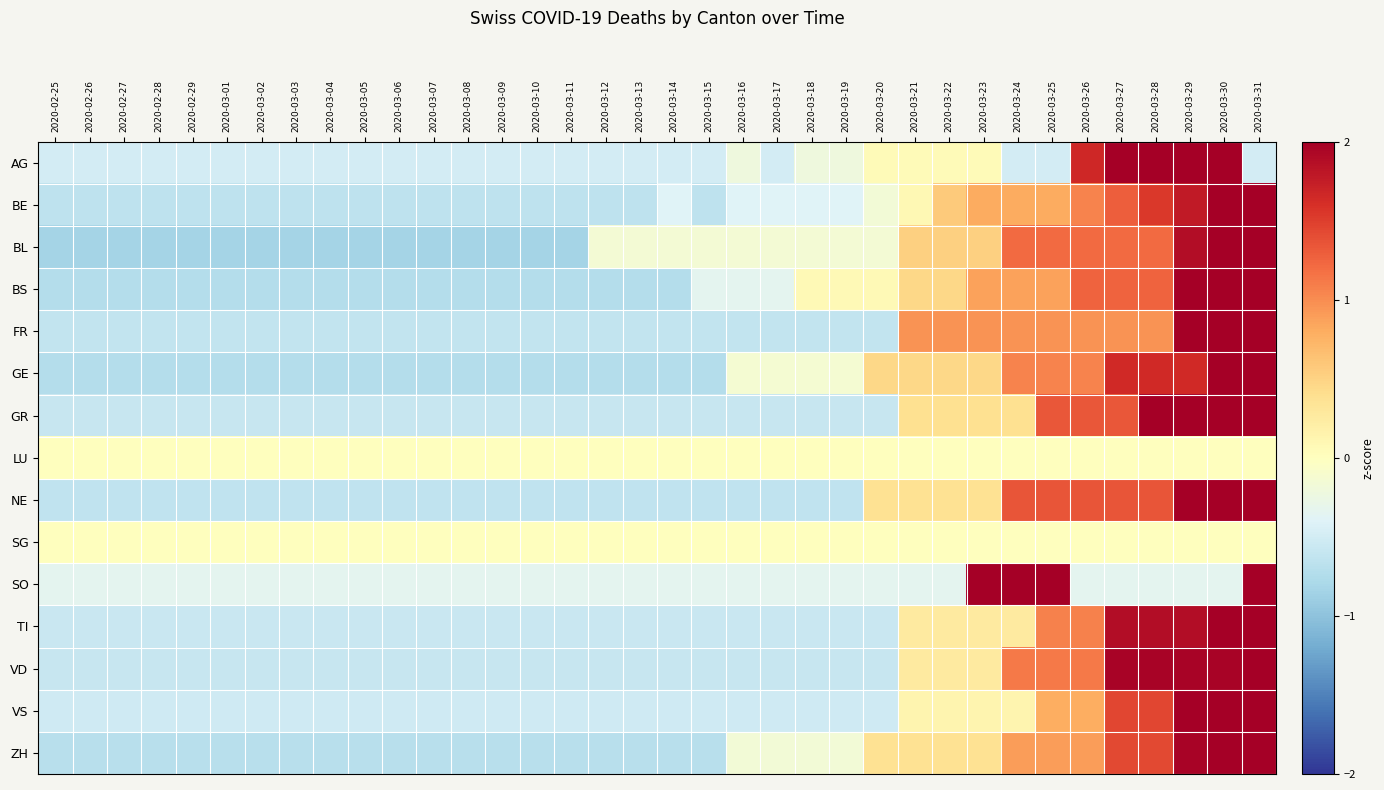

Rank the series at 2020-02-26 from highest to lowest value.

LU, SG, SO, AG, VS, TI, GR, VD, FR, NE, BE, ZH, GE, BS, BL